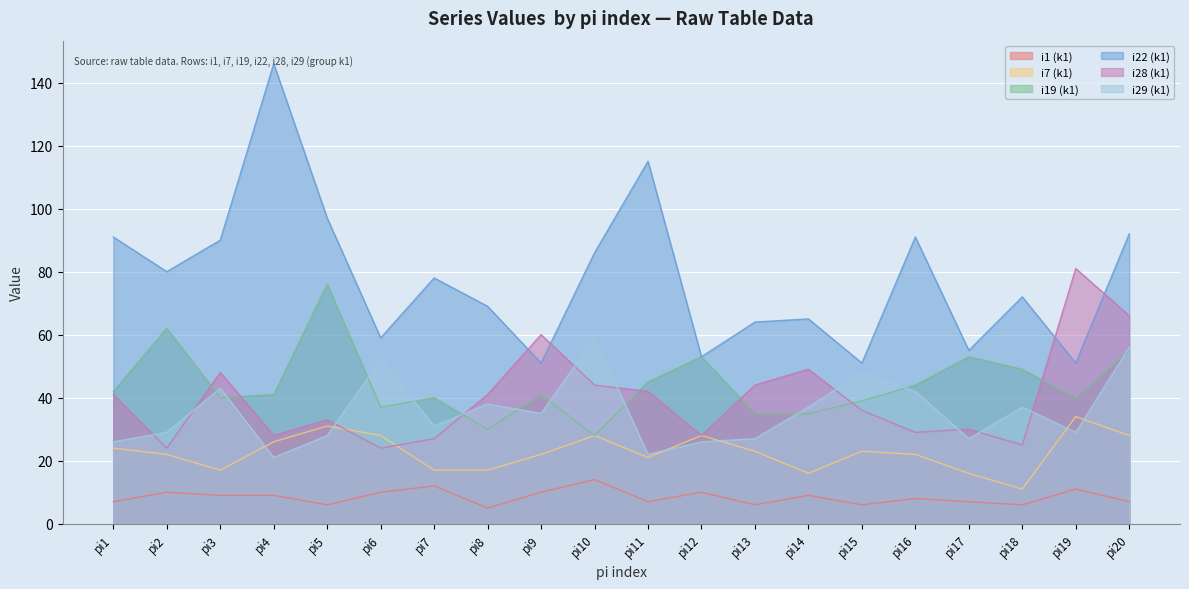

What is the sum of the i19 (k1) values at pi4 and pi7?

81